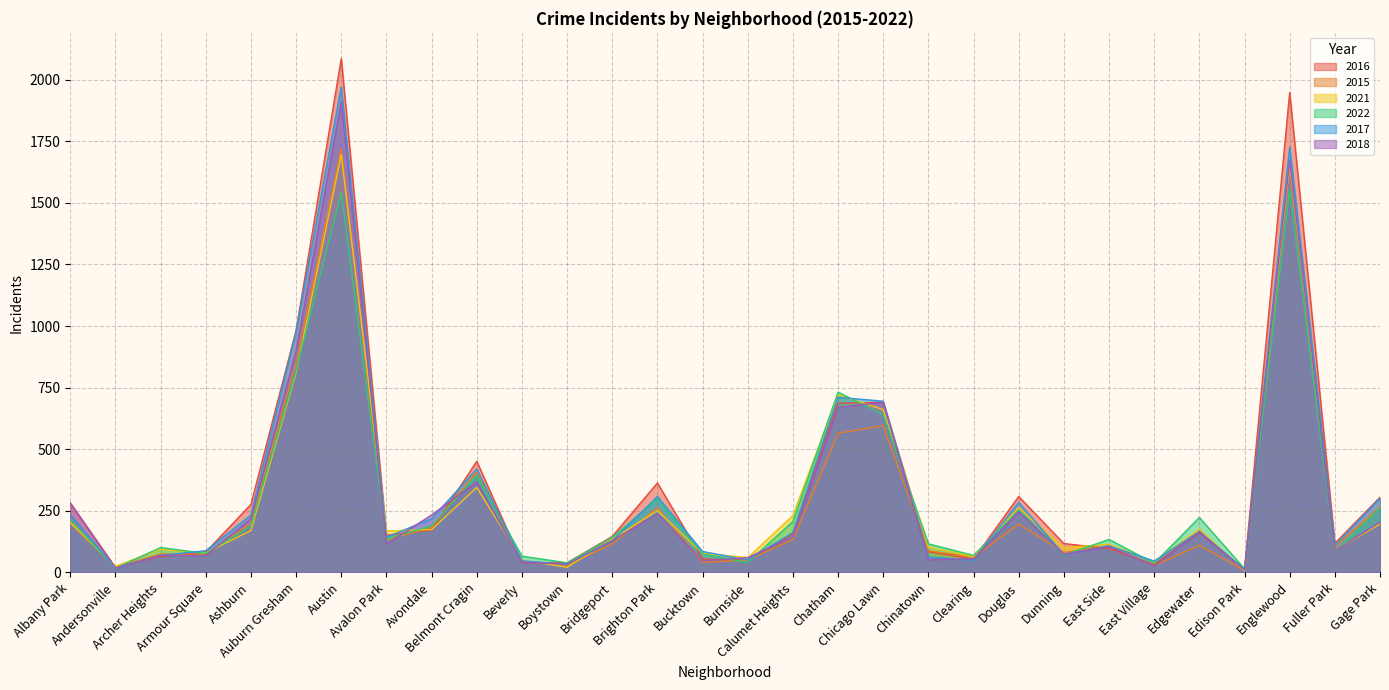

True or false: 2021 has more than 1 points higher than both neighbors.

True